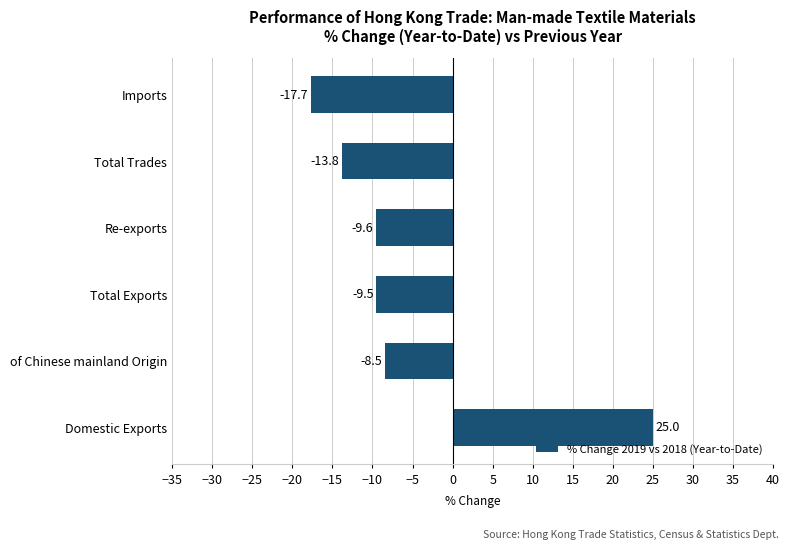

Where is the data nearest to the value 3?

of Chinese mainland Origin